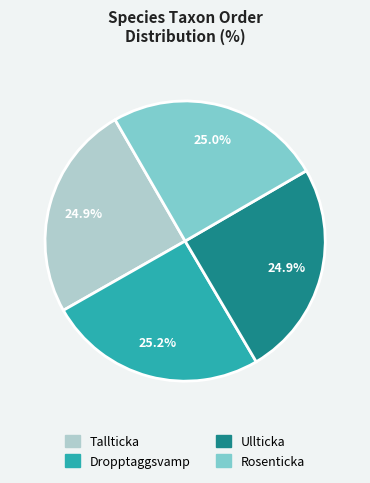

To the nearest percent, what percentage of the pie is Ullticka?

25%